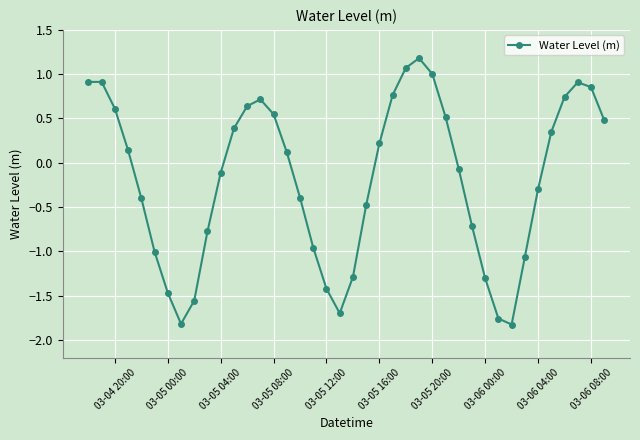

What is the difference between the maximum and minimum values?

3.0